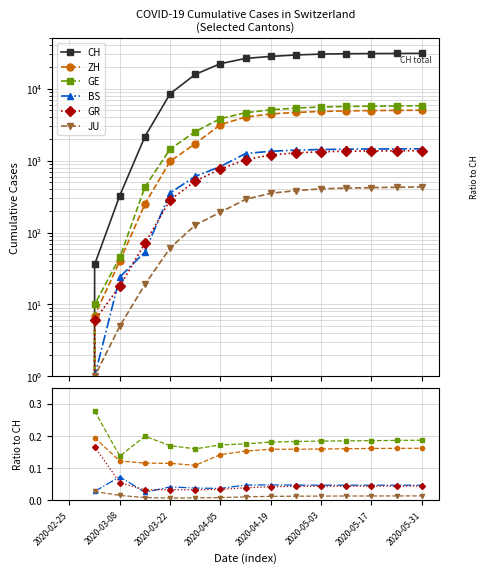

At how many categories does at least one series exceed 13781?

10